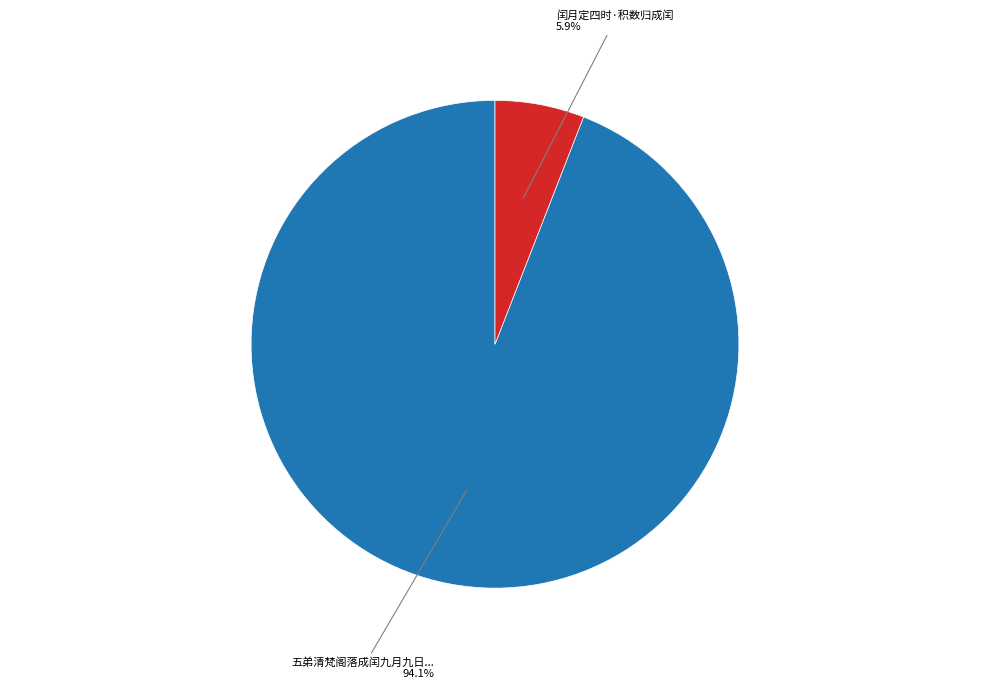

Is there any slice that represents more than half of the pie?

Yes